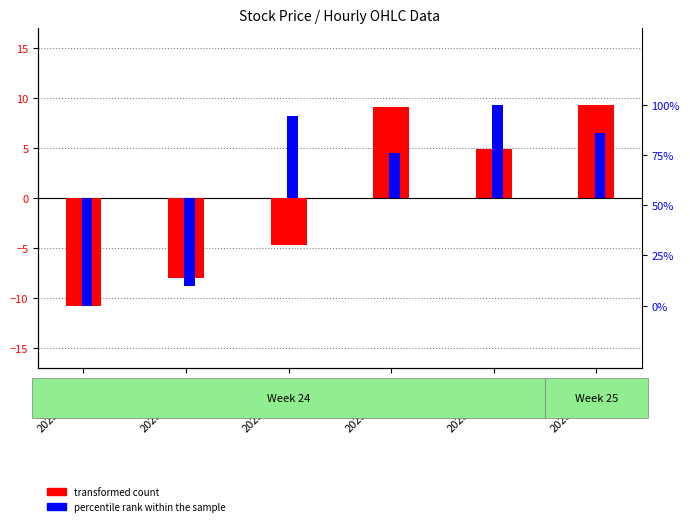

Reading right to left, extract all data points from this chart.

transformed count: 9.3	4.9	9.1	-4.7	-8.0	-10.8
percentile rank within the sample: 6.5	9.3	4.5	8.2	-8.8	-10.8